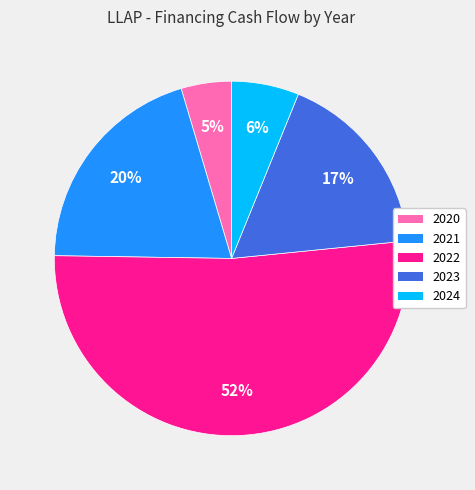

To the nearest percent, what is the average slice percentage?

20%